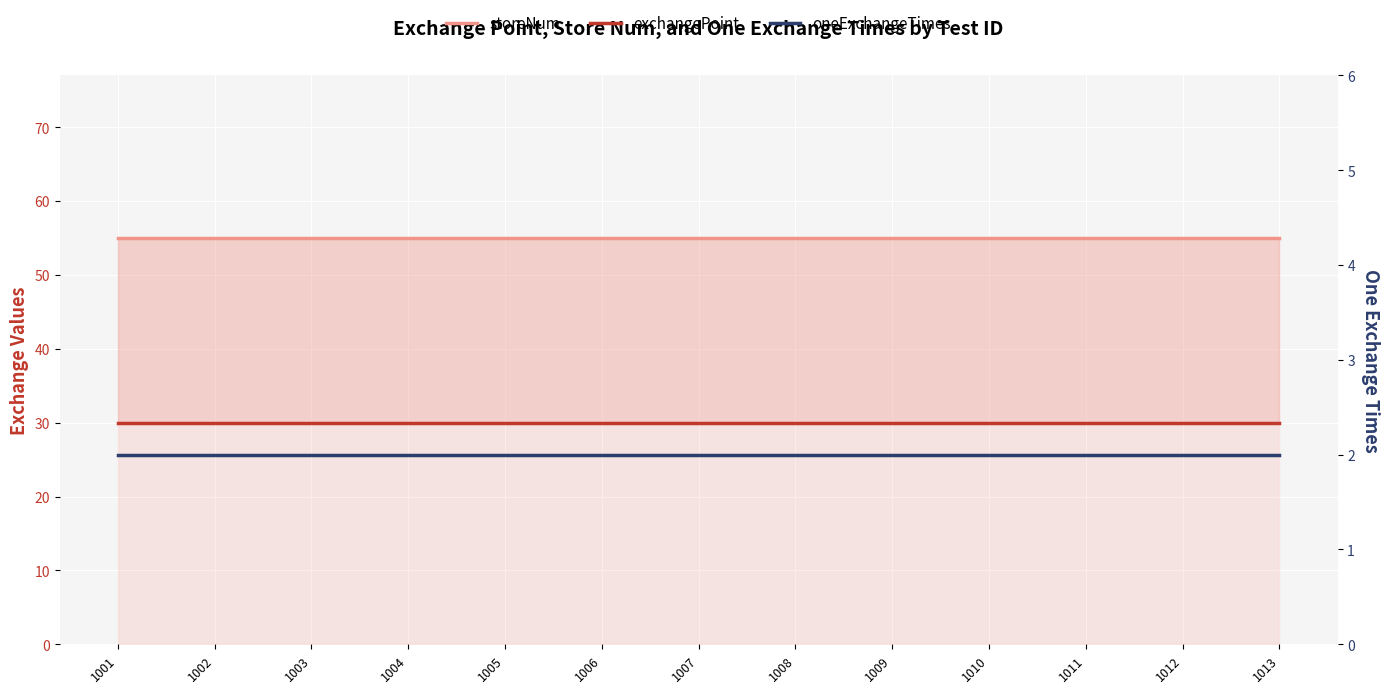

How many series are shown in this chart?

3